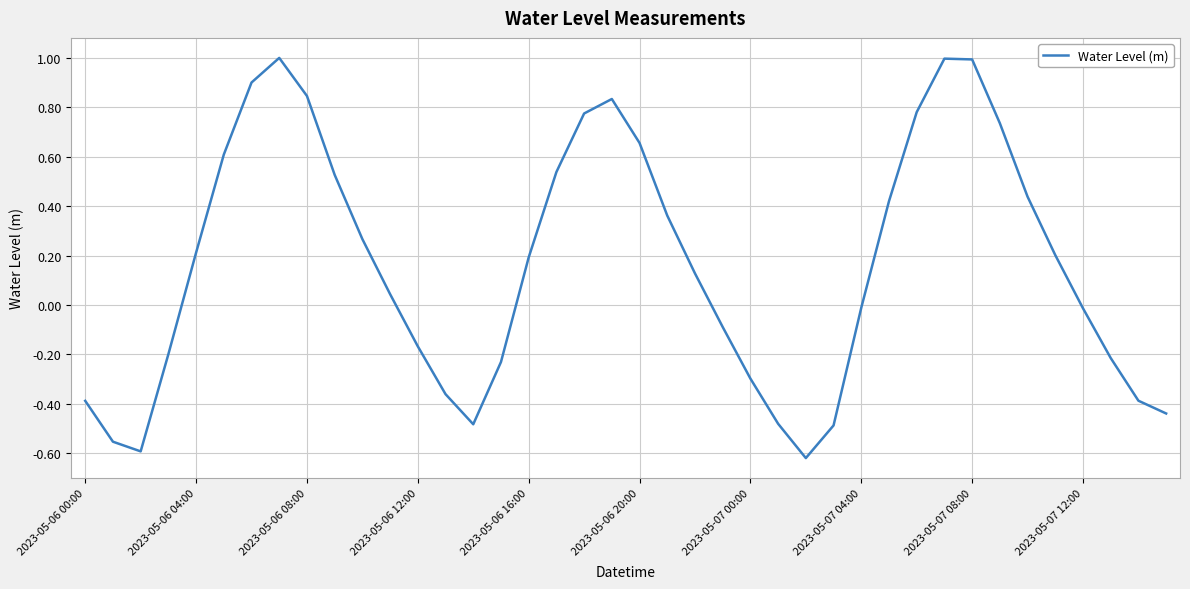

Does the chart display data point markers on the line(s)?

No